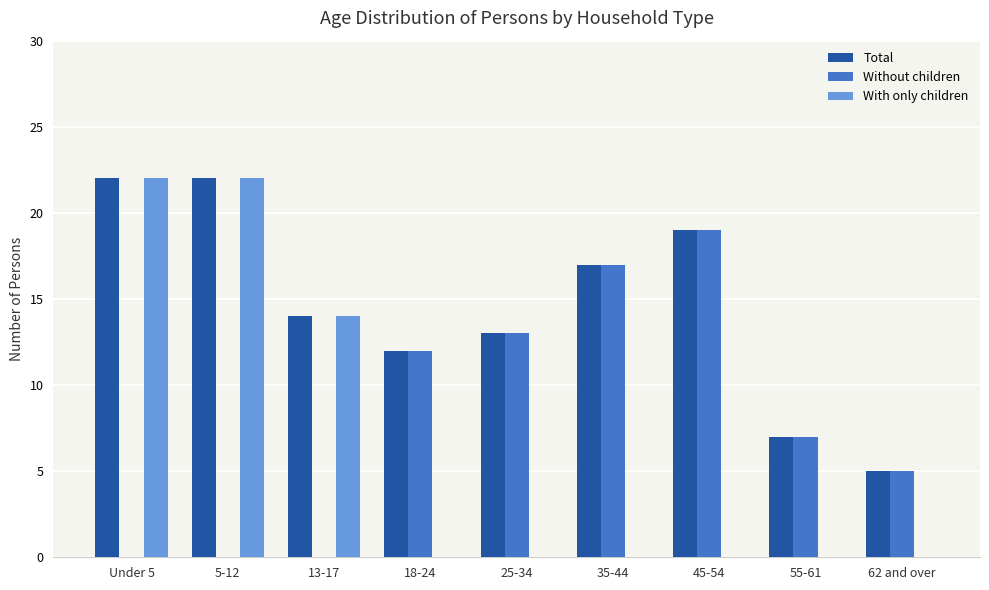

What is the sum of the With only children values at 35-44 and Under 5?

22